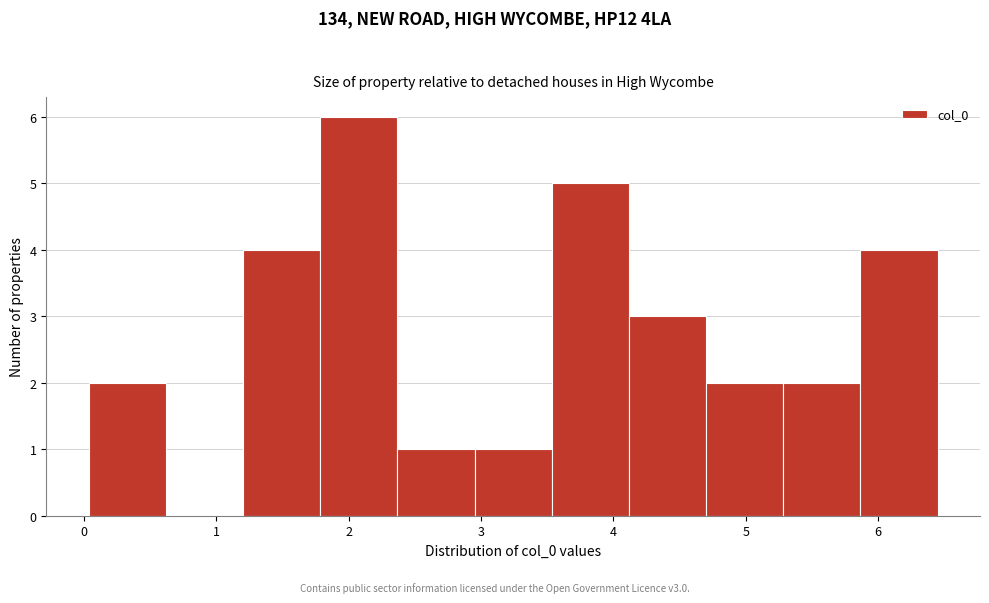

What is the height of the bar covering 5.9 to 6.4 on the x-axis? Neither the bar edges nor the heights are printed on the chart, so give them approximately, as read against the axes.

4